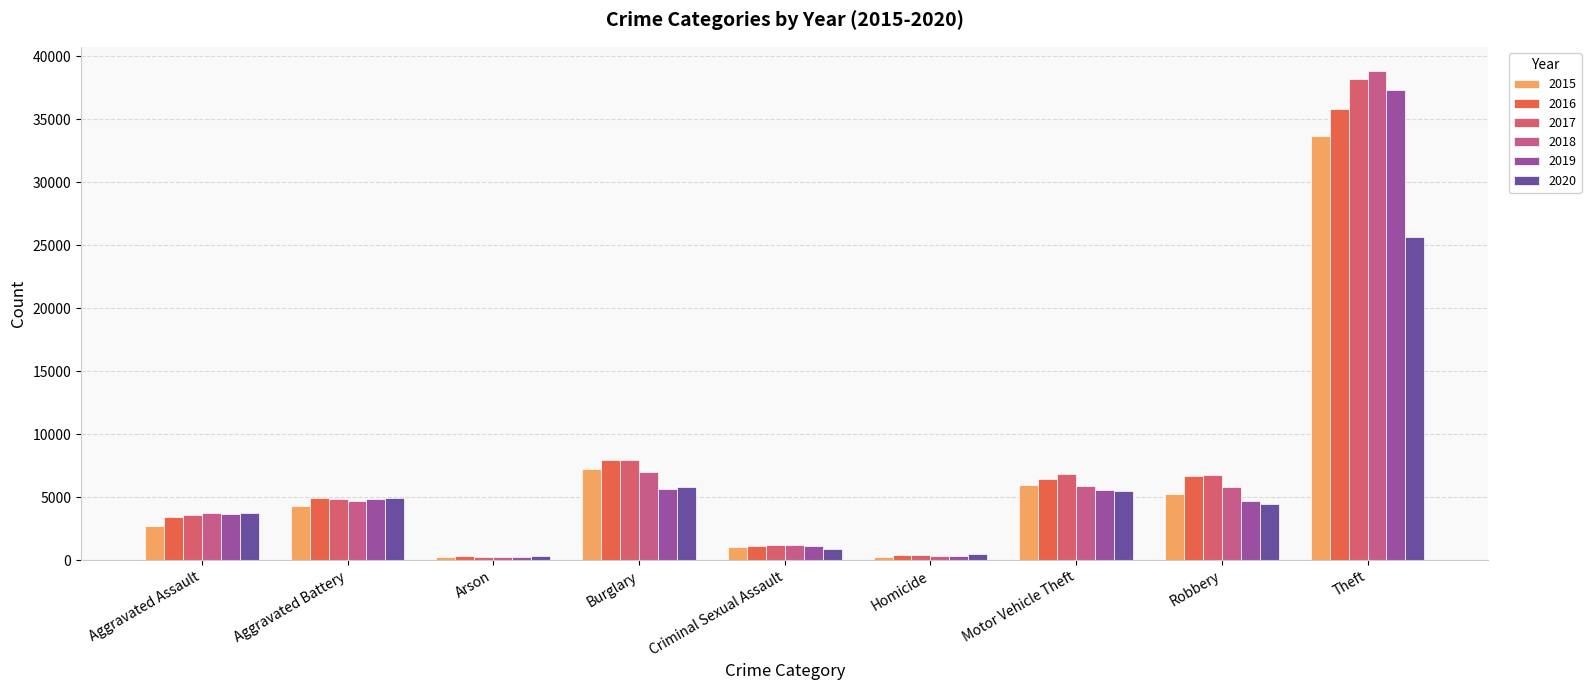

The 2017 series shows 282 at Arson. True or false?

True